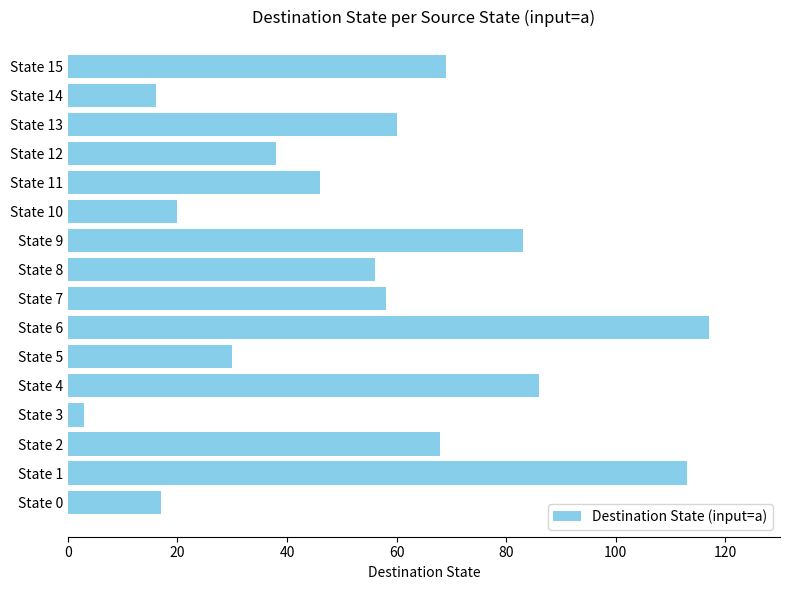

How many values are below 58?

8